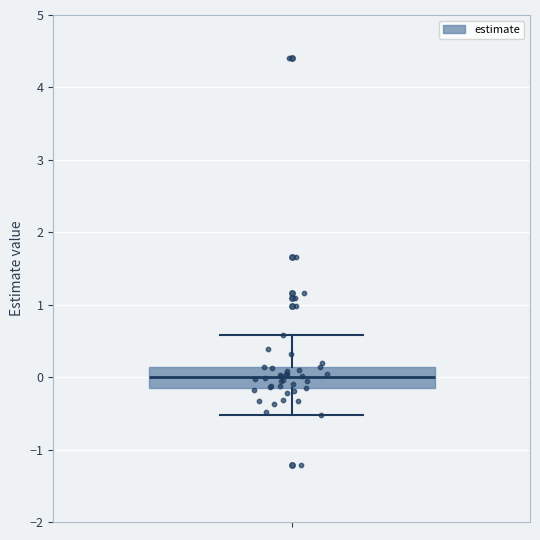

Where does the median line of the box sit on the y-axis? The values are not printed on the chart, so give them approximately, as read against the axis.

0.0